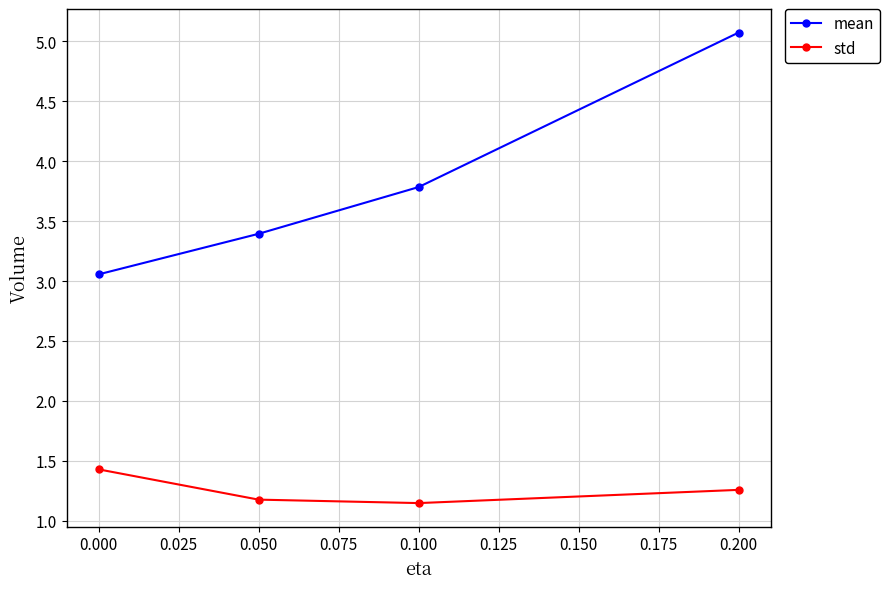

How many data points does each series have?

4